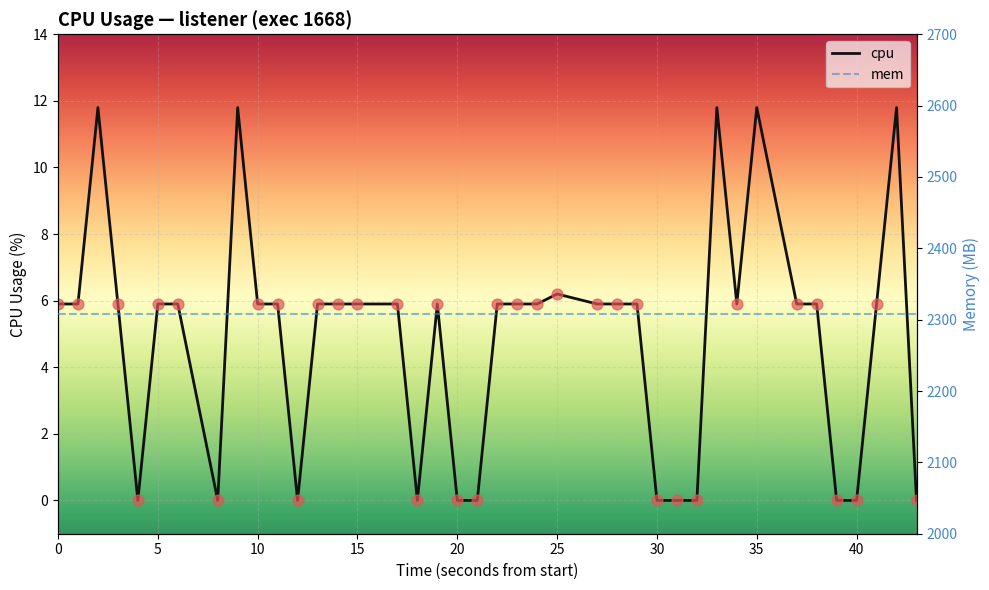

Which series has the widest spread of Y values?

cpu